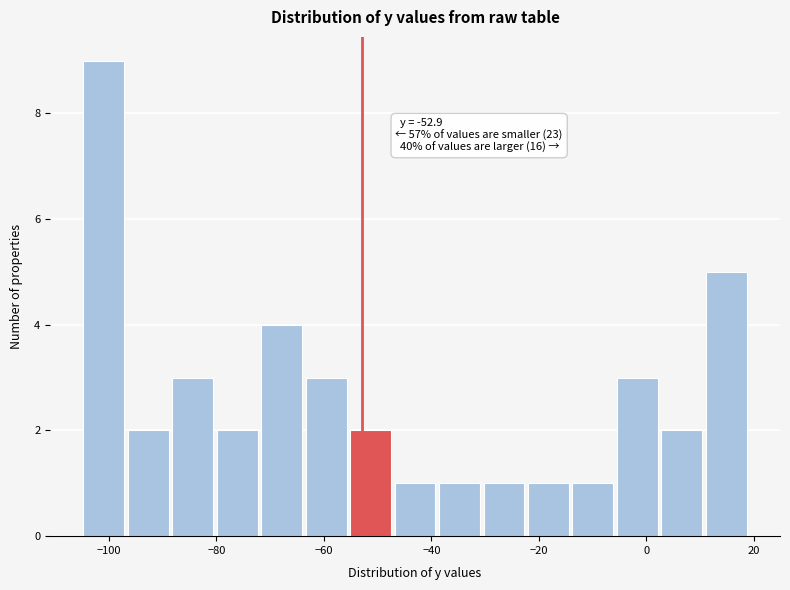

Which range on the x-axis has the tallest bar?

-106 to -96